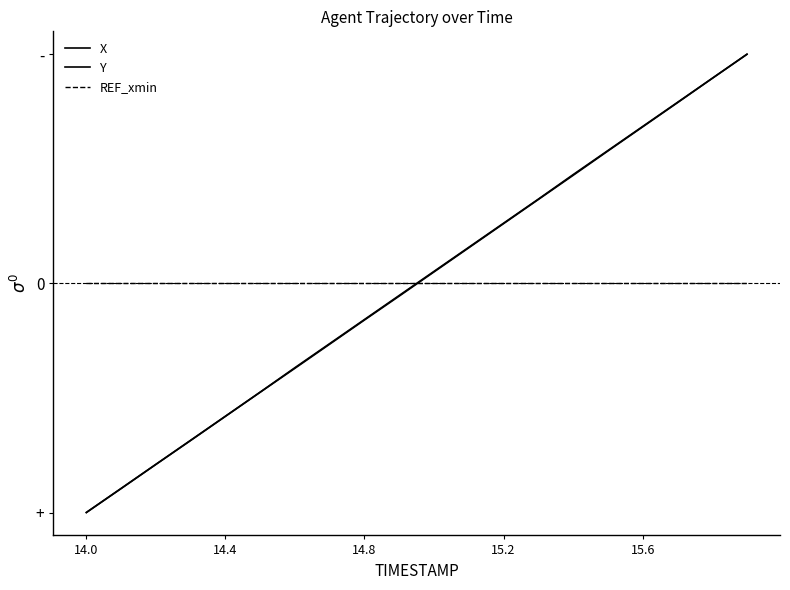

Does the chart have visible grid lines?

No